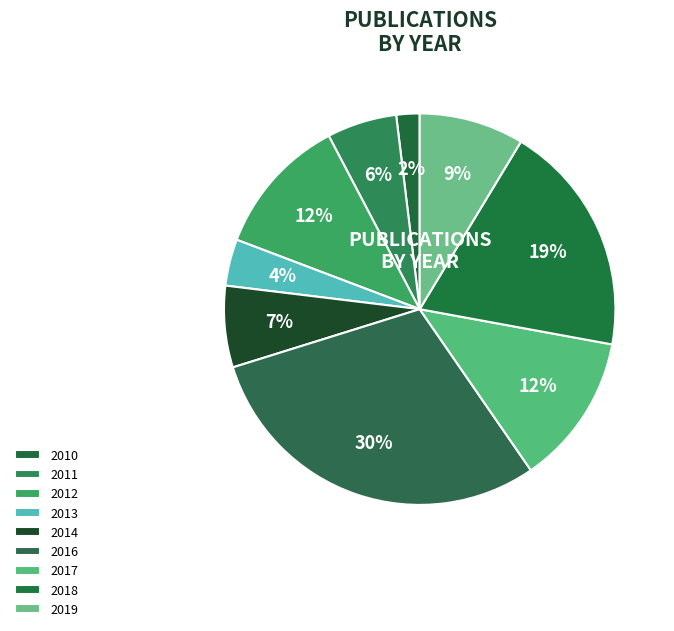

How many slices are in this pie chart?

9